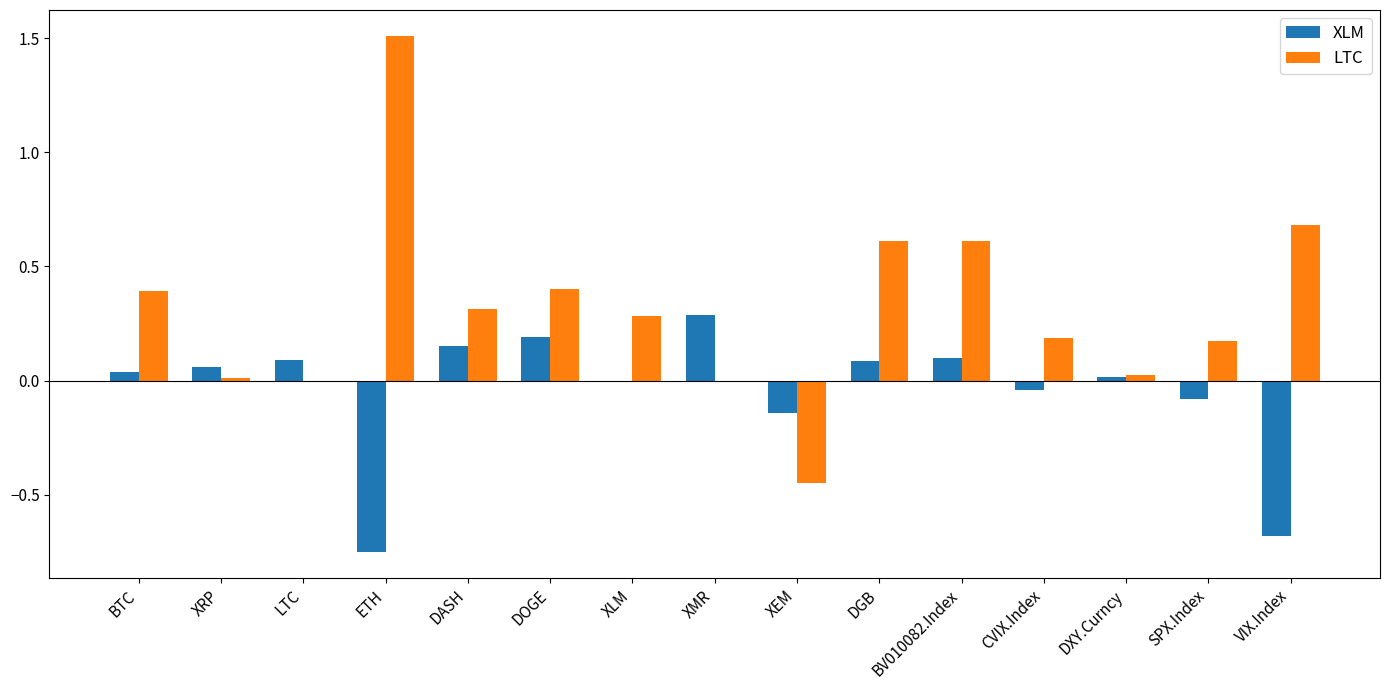

How many series are shown in this chart?

2